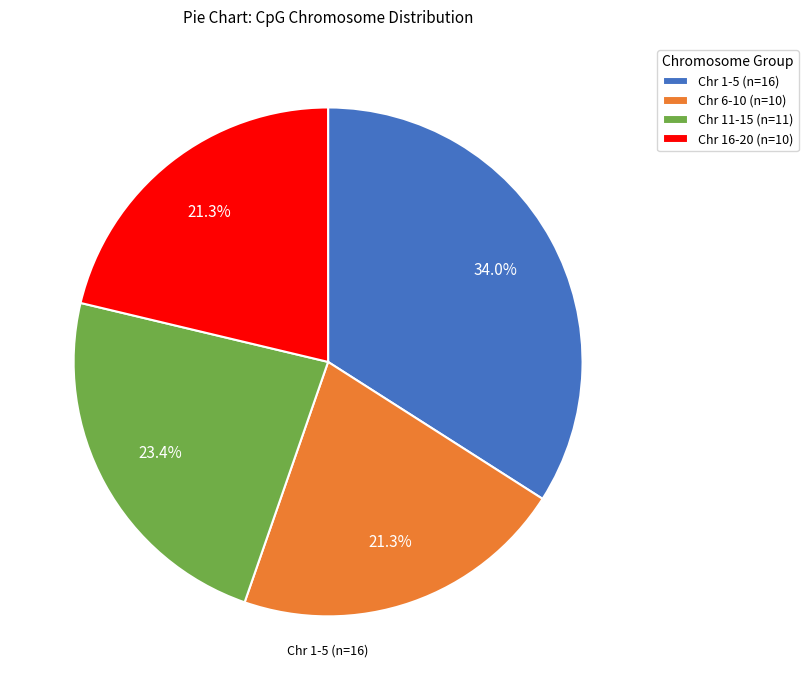

How much of the chart is everything except Chr 1-5 (n=16)?

66.0%